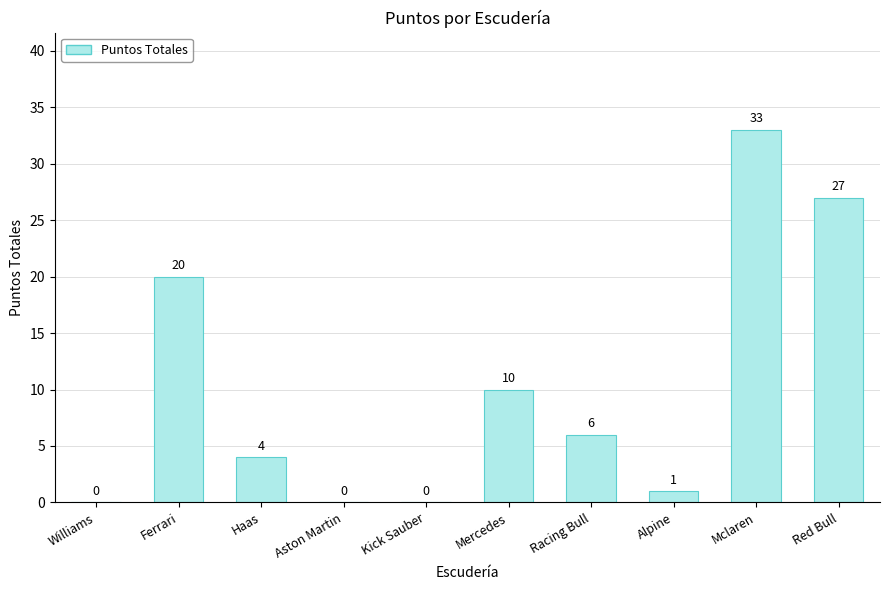

What is the ratio of the value at Mclaren to the value at Racing Bull?

5.5